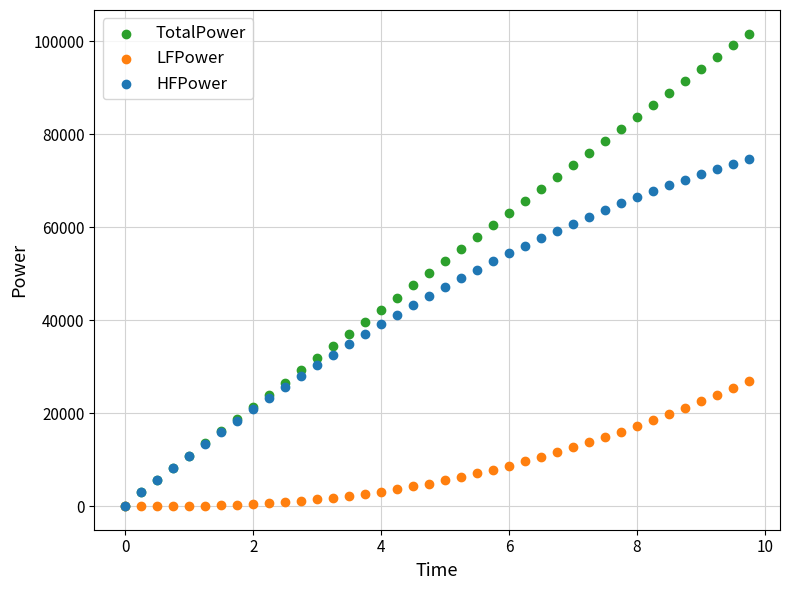

What are all the series names shown in the legend?

TotalPower, LFPower, HFPower